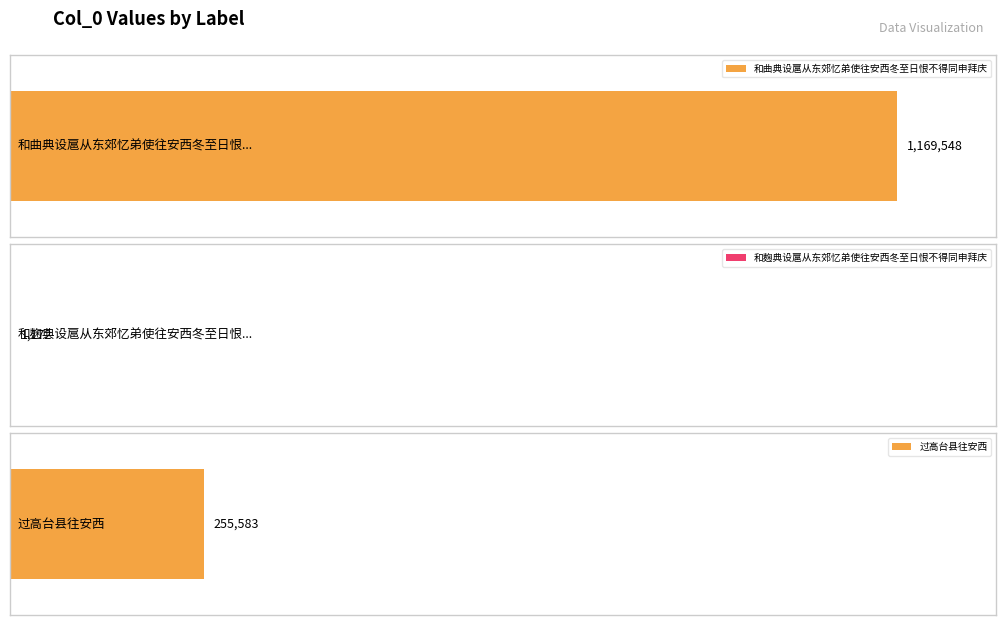

What is the sum of the values at 过高台县往安西 and 和麹典设扈从东郊忆弟使往安西冬至日恨不得同申拜庆?

256755